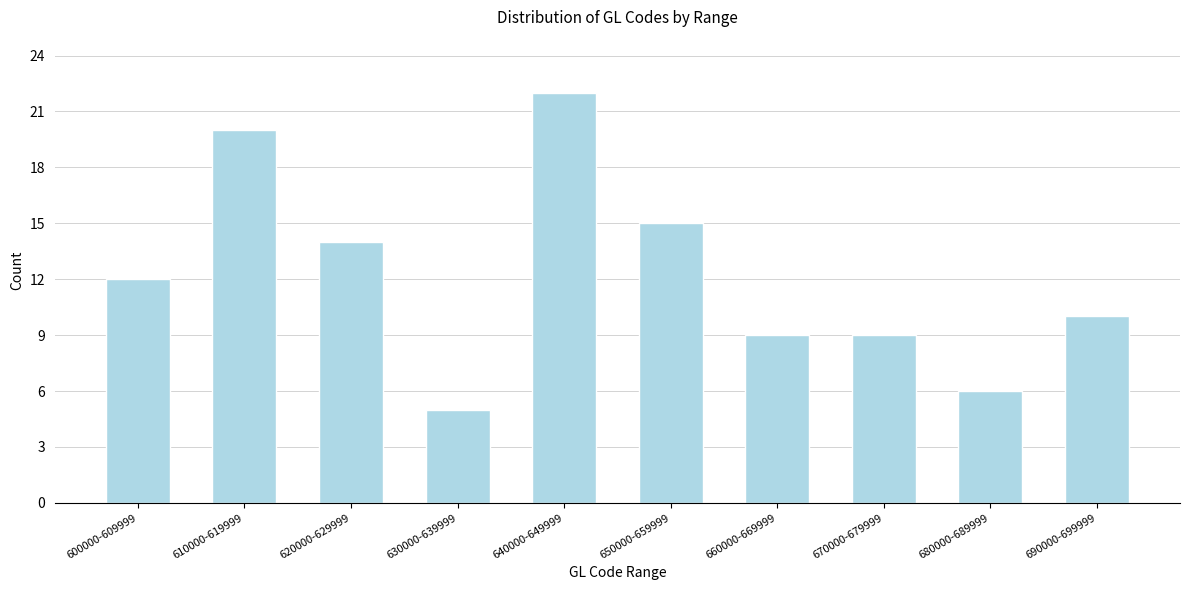

Reading left to right, what are all the values shown in this chart?

12	20	14	5	22	15	9	9	6	10